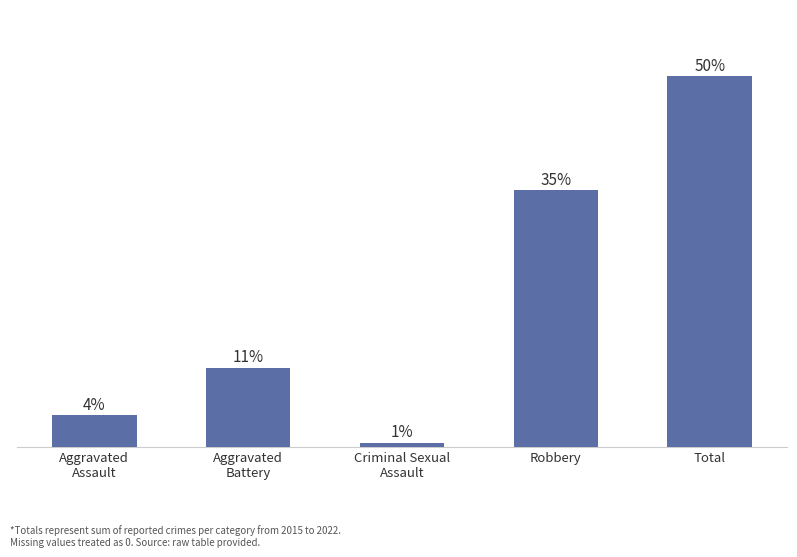

At which category does the chart reach its minimum across all series?

Criminal Sexual
Assault